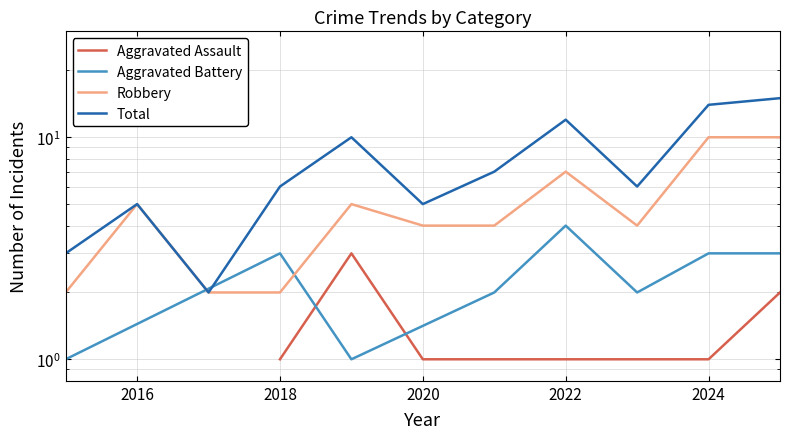

At which label does Robbery reach its minimum?

2015